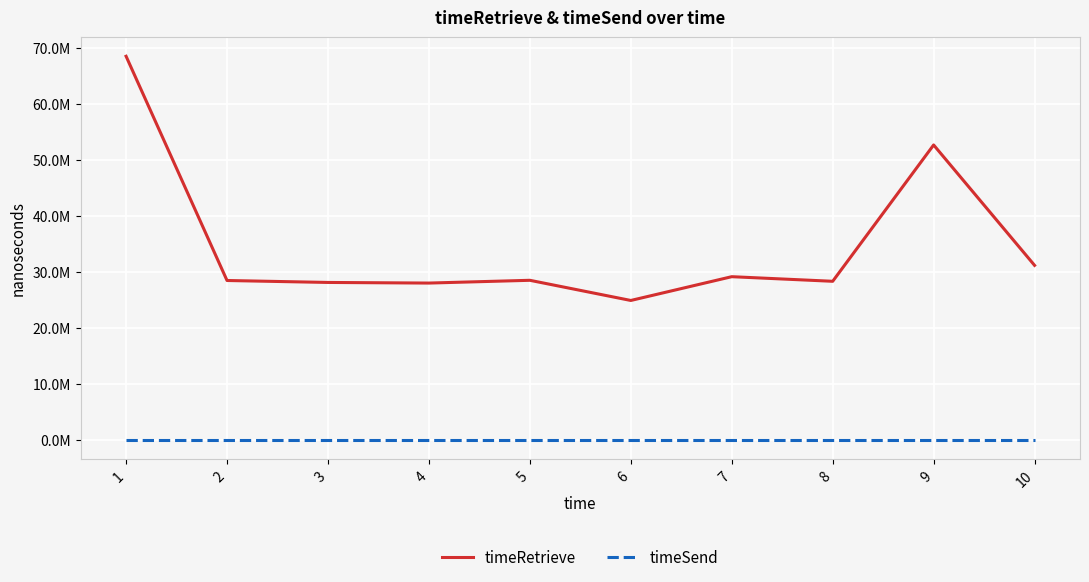

What are all the series names shown in the legend?

timeRetrieve, timeSend